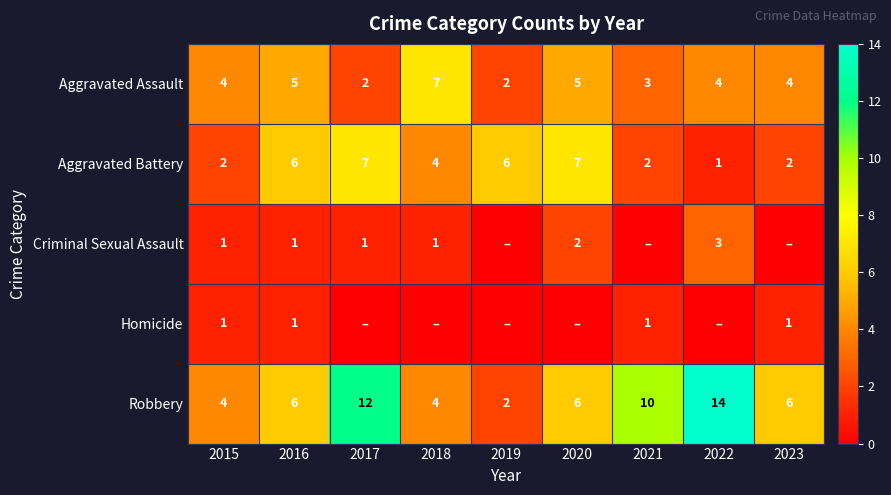

What is the total value across all series at 2016?

19